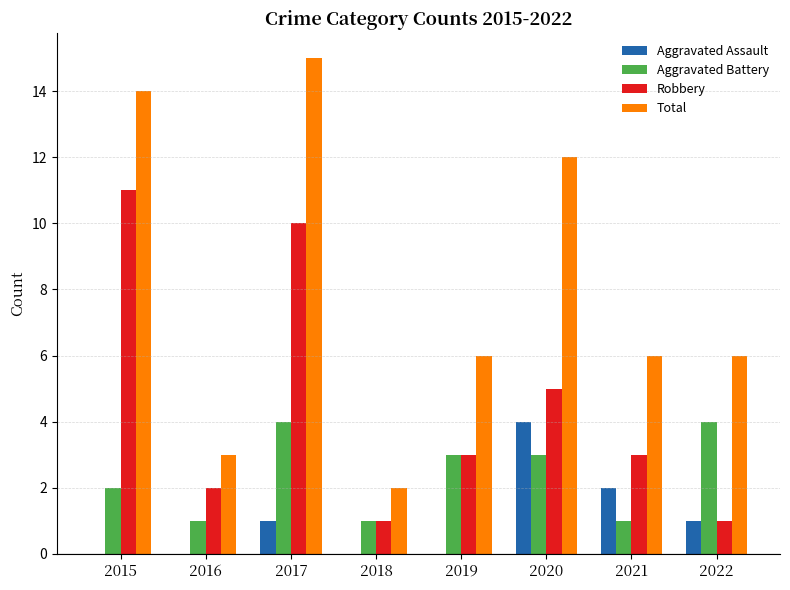

Which series changed the most between 2017 and 2019?

Total